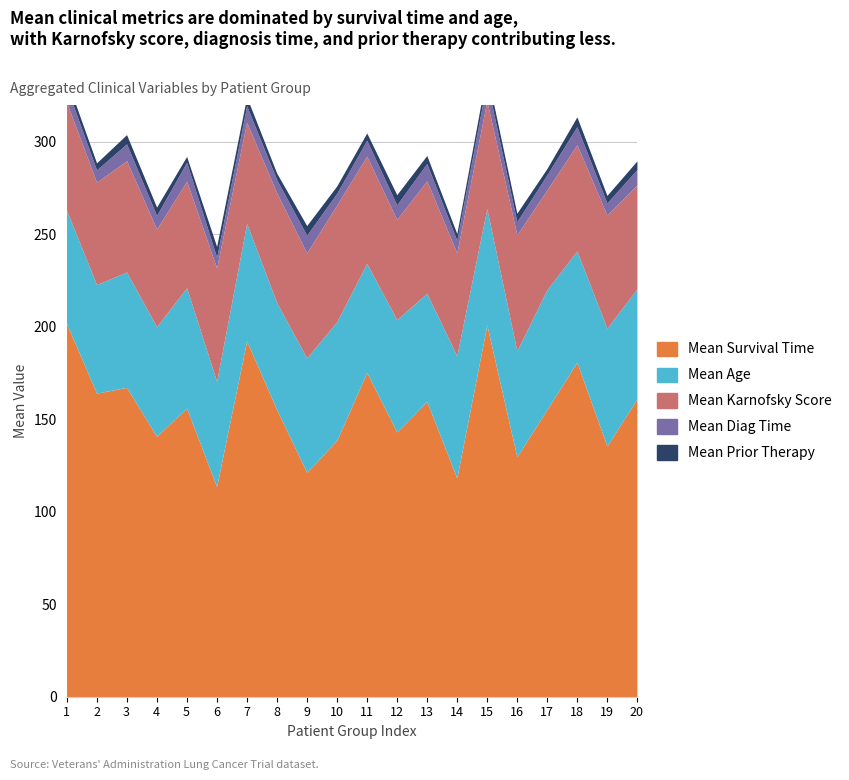

What is the value of the mean_diagtime point at the 11th from the left?

8.7